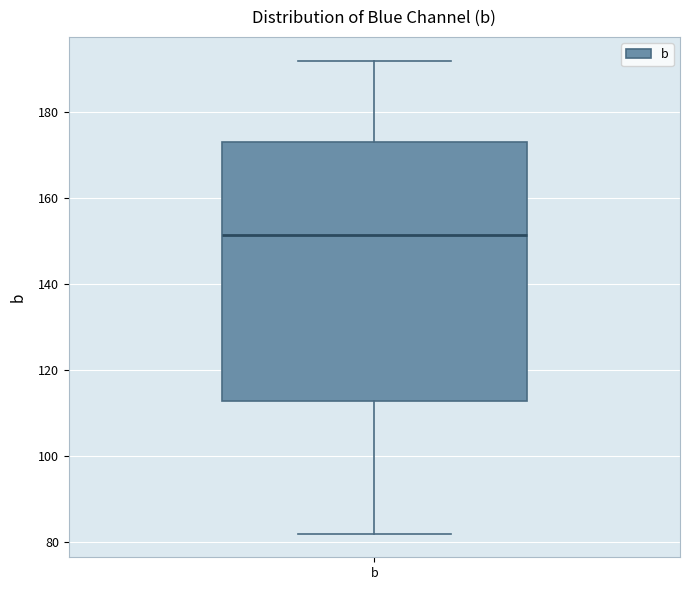

Where is the upper edge of the box for b on the y-axis? The values are not printed on the chart, so give them approximately, as read against the axis.

174